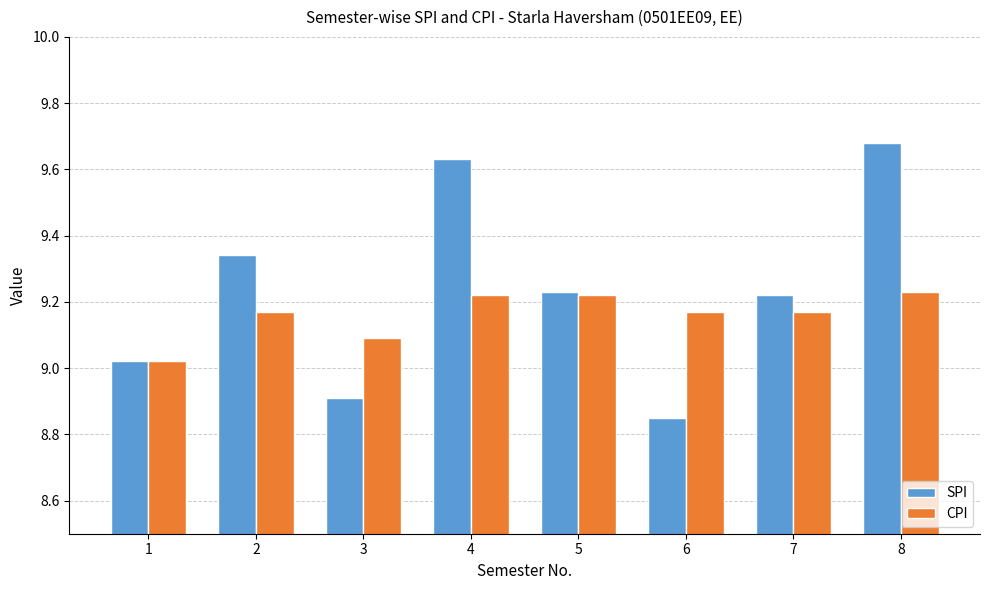

What is the value of the CPI bar at the 3rd from the left?

9.1